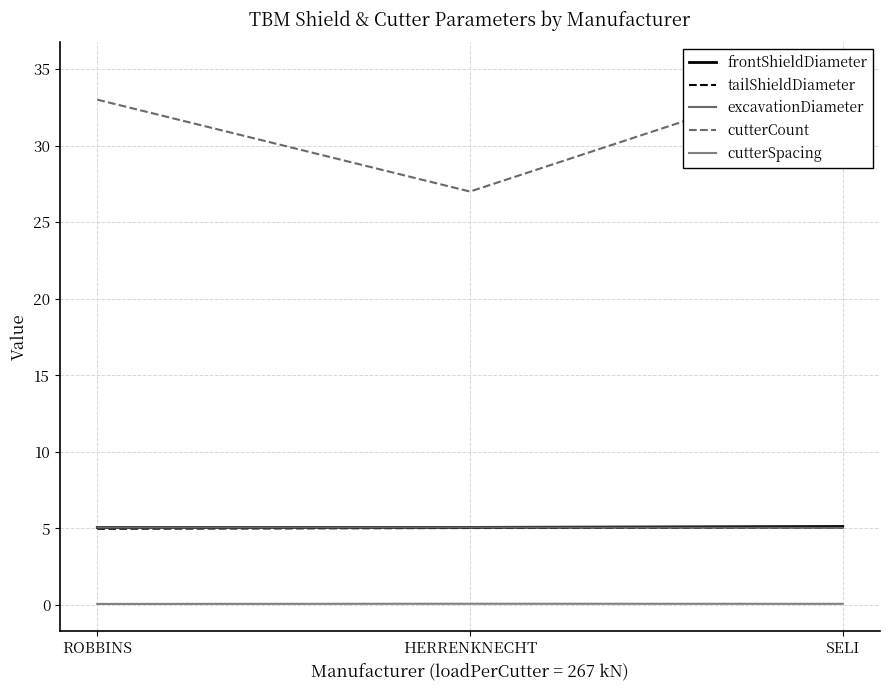

What is the greatest value displayed?

35.0